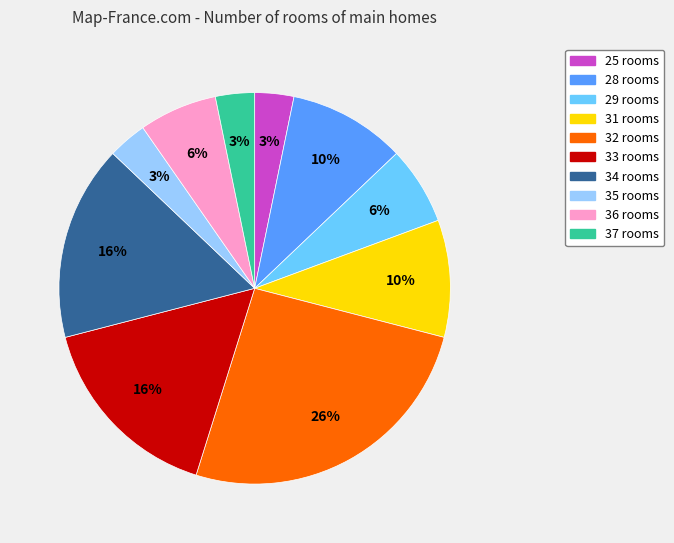

Is there any slice that represents more than half of the pie?

No